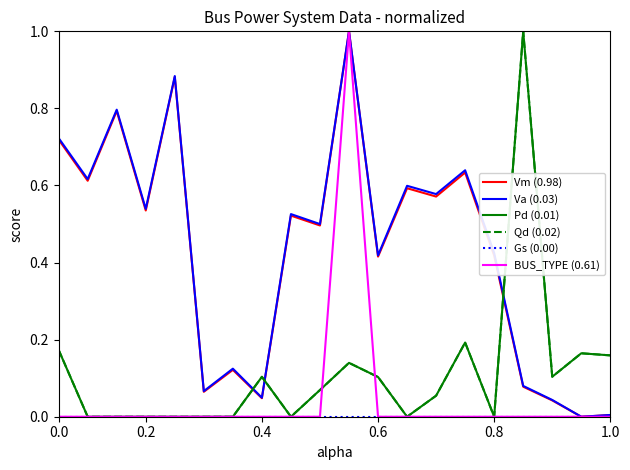

What is the label of the 12th point from the left?

0.6